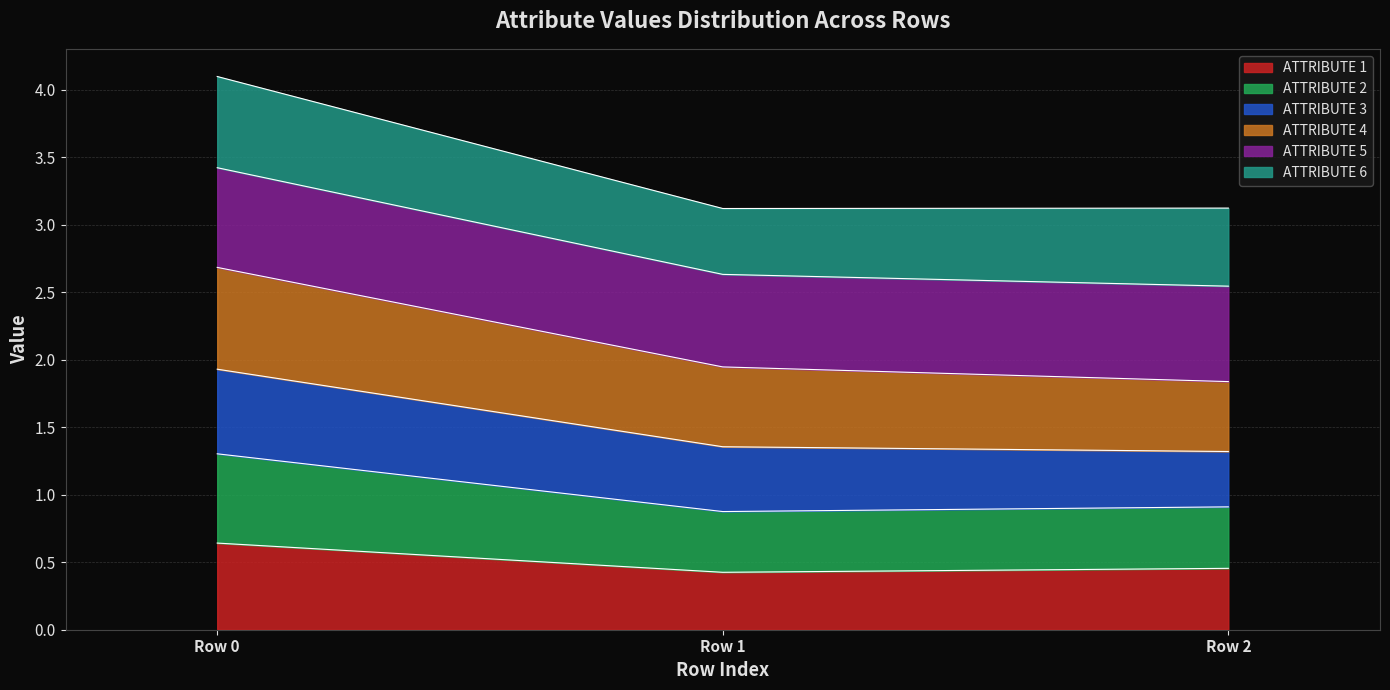

The value of ATTRIBUTE 2 at Row 2 is 1.9. True or false?

False